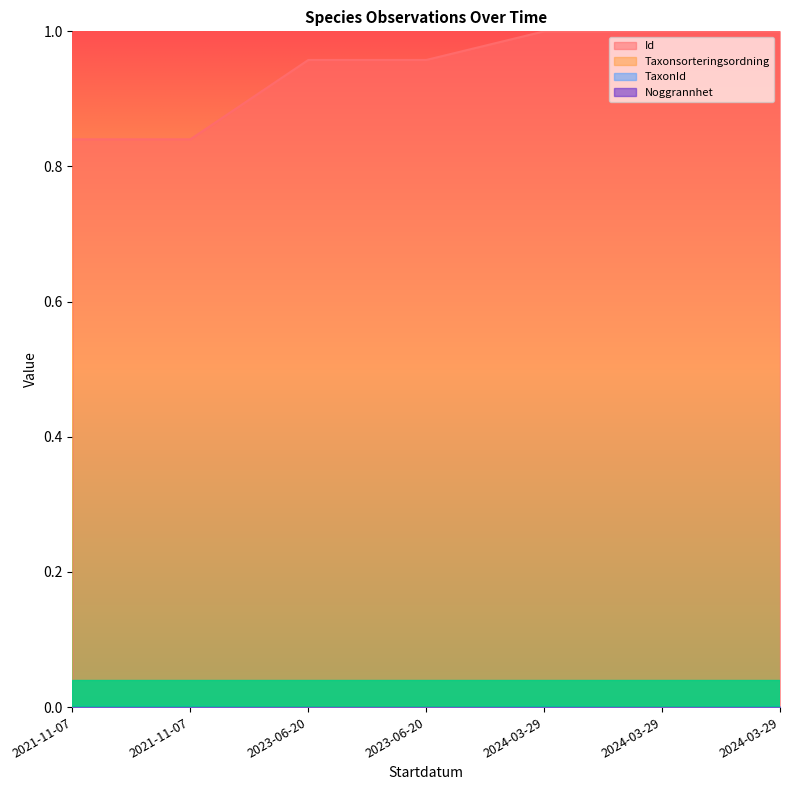

Between 2023-06-20 and 2023-06-20, which is larger?

2023-06-20